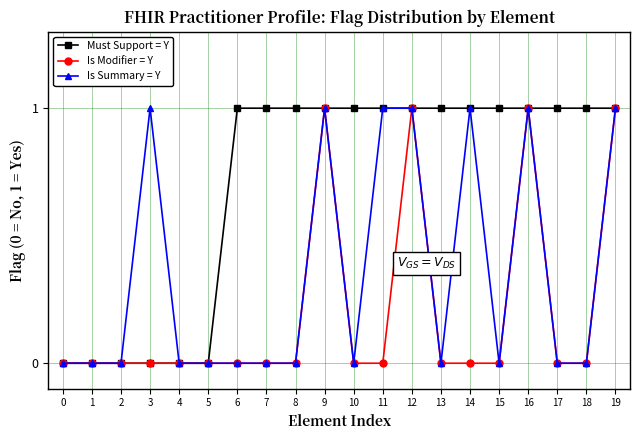

How many distinct data groups are displayed?

3